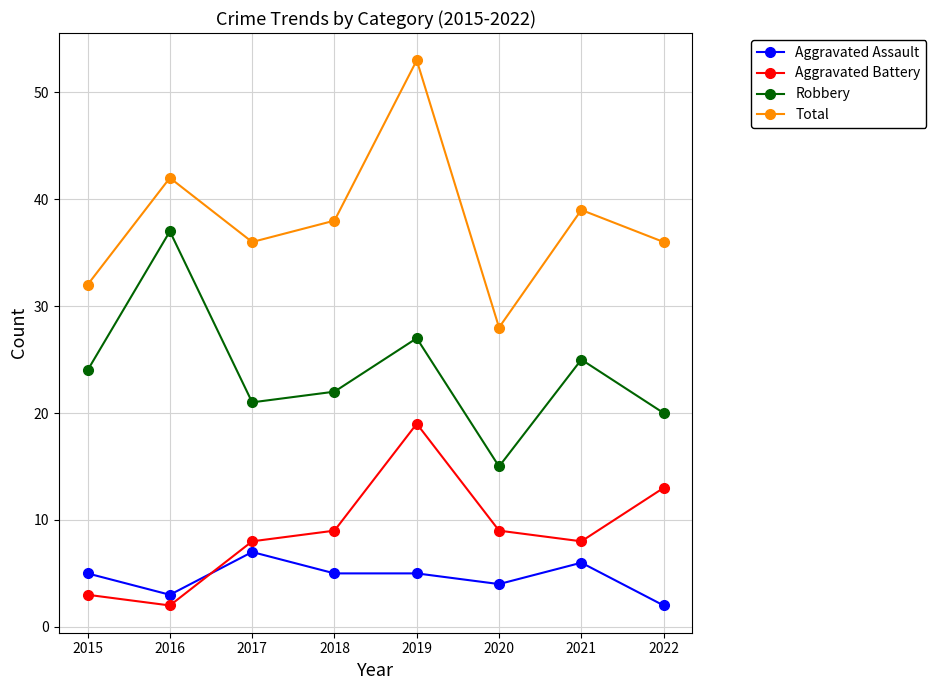

Does the chart have visible grid lines?

Yes